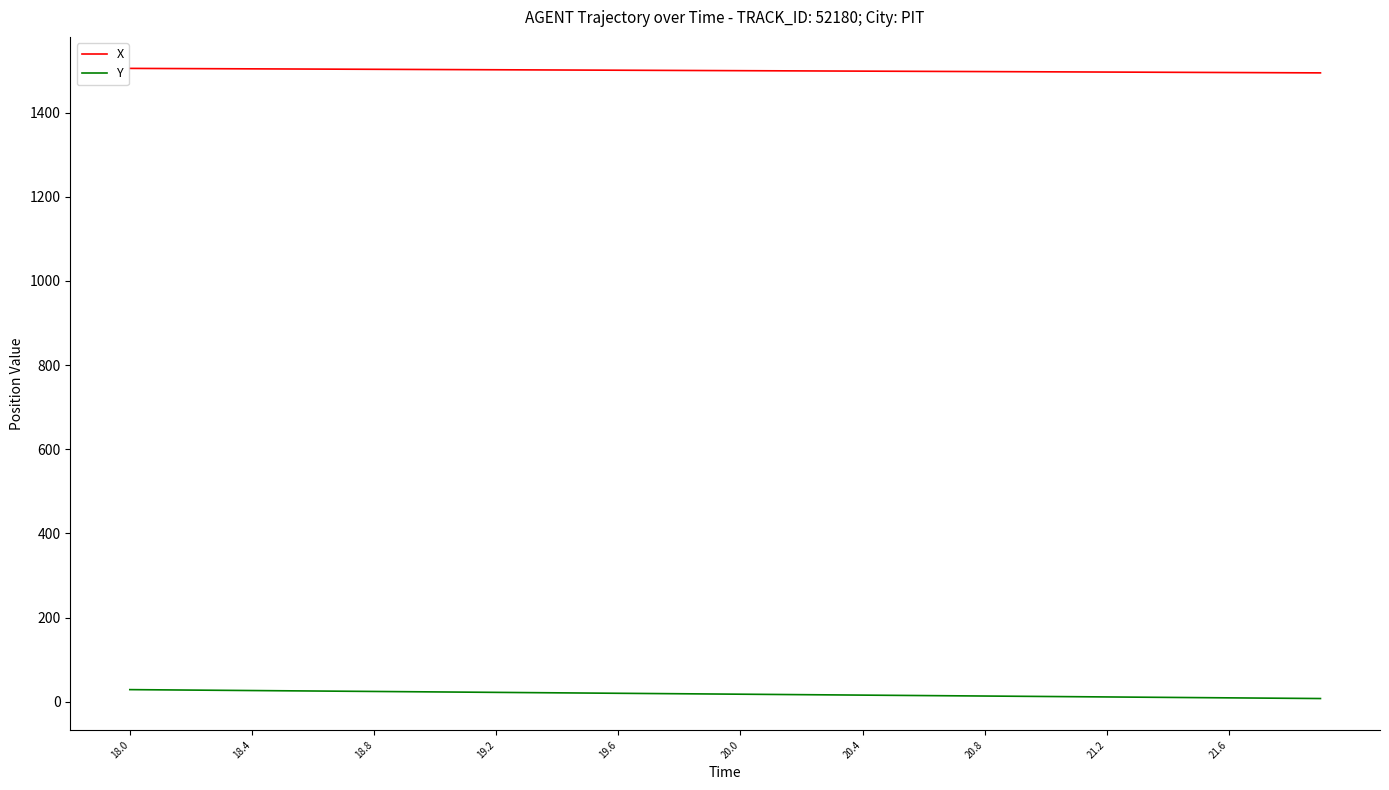

What is the sum of all X values?

59994.9